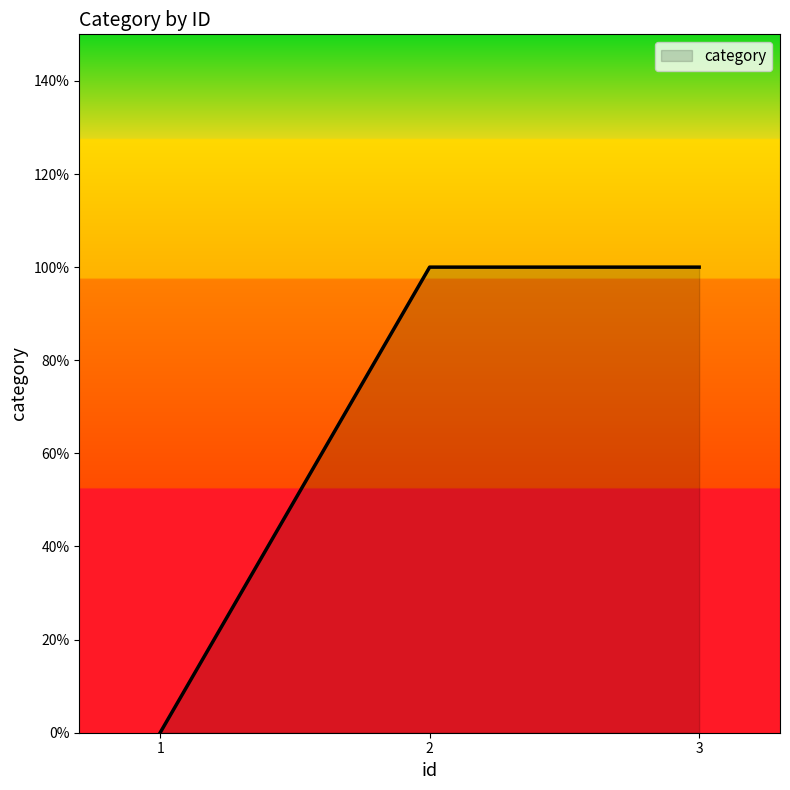

What is the difference between the second highest and minimum values?

1